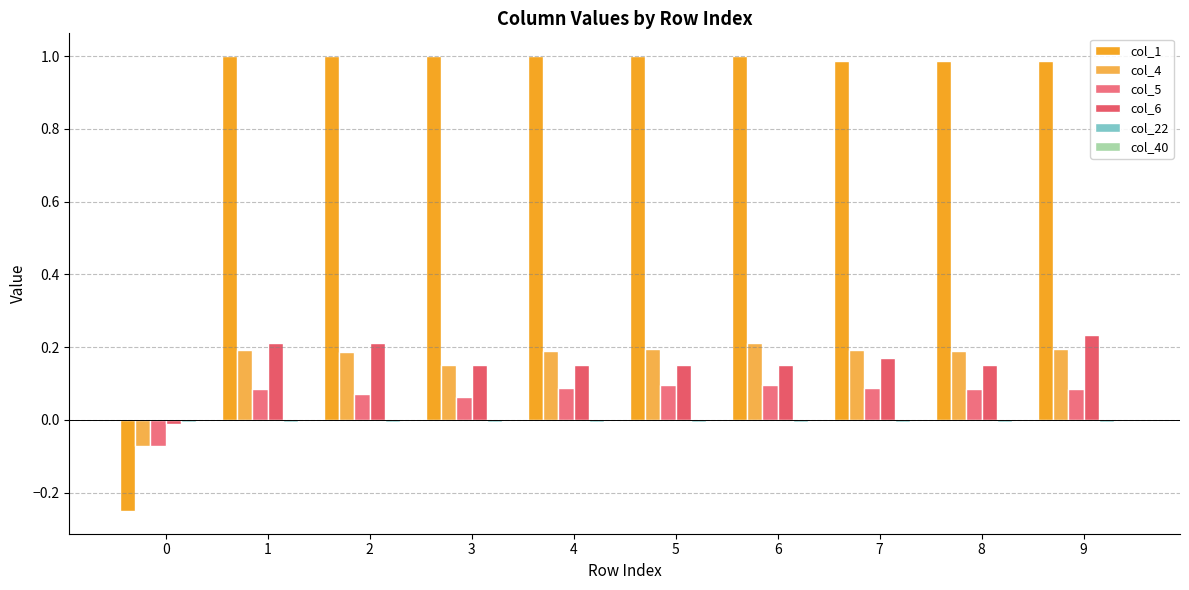

Does the chart contain stacked bars?

No